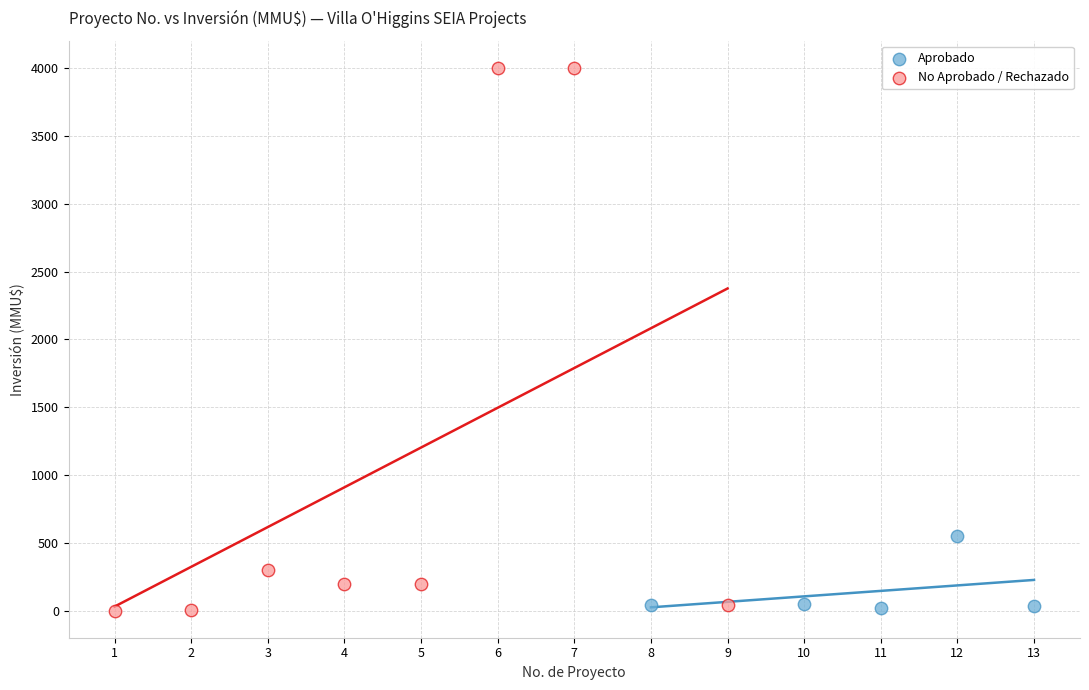

Which series has the widest spread of Y values?

No Aprobado / Rechazado